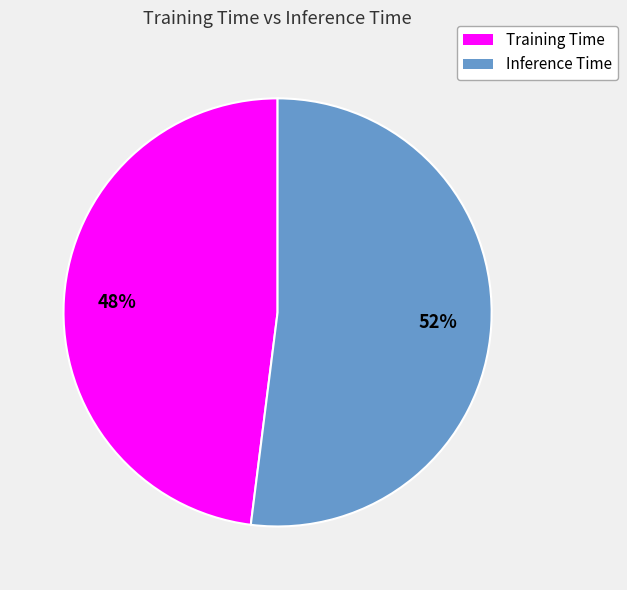

Do Training Time and Inference Time together represent more than half of the pie?

Yes